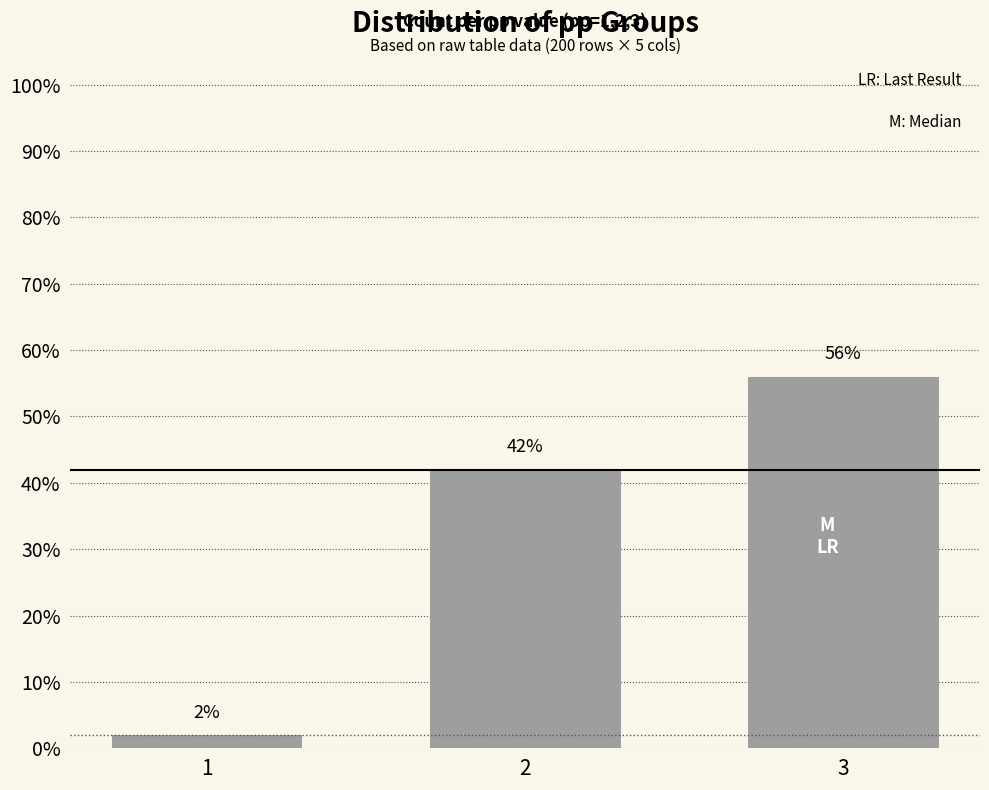

Are the bars horizontal?

No